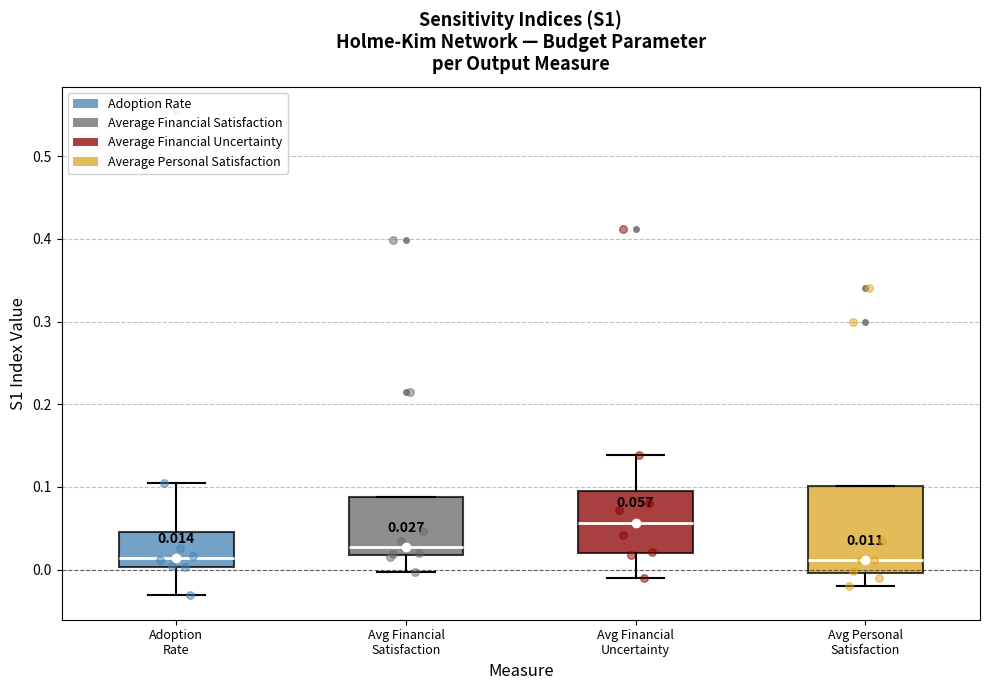

Which box is the tallest, from its lower edge to its upper edge?

Avg Personal Satisfaction